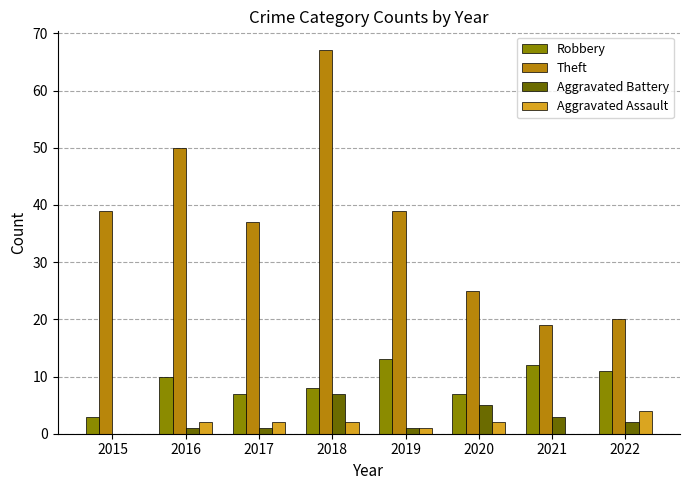

Reading right to left, extract all data points from this chart.

Robbery: 2022=11	2021=12	2020=7	2019=13	2018=8	2017=7	2016=10	2015=3
Theft: 2022=20	2021=19	2020=25	2019=39	2018=67	2017=37	2016=50	2015=39
Aggravated Battery: 2022=2	2021=3	2020=5	2019=1	2018=7	2017=1	2016=1	2015=0
Aggravated Assault: 2022=4	2021=0	2020=2	2019=1	2018=2	2017=2	2016=2	2015=0